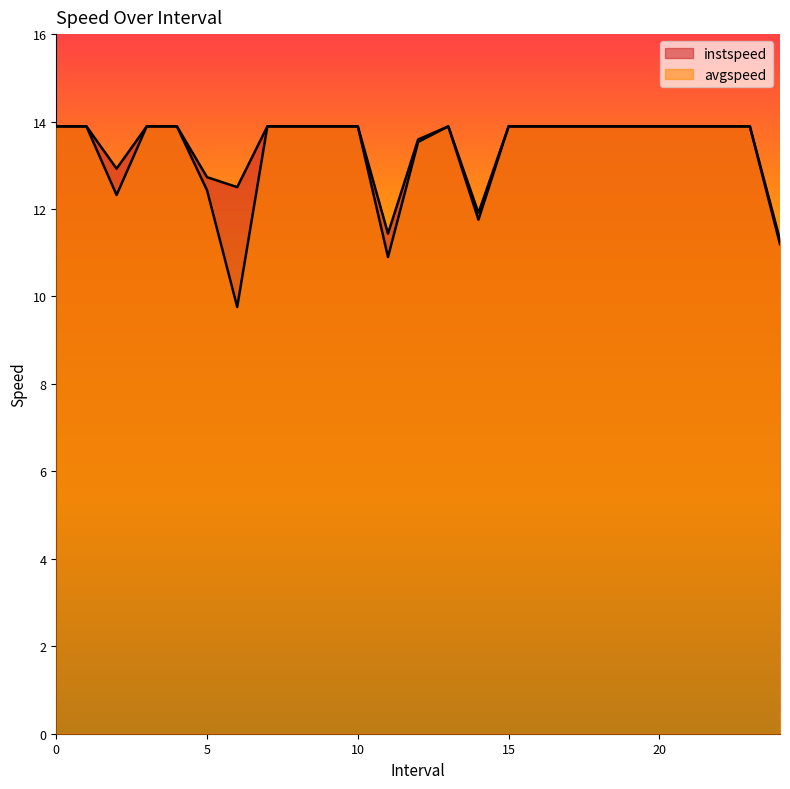

How many data points in instspeed are above 13?

19